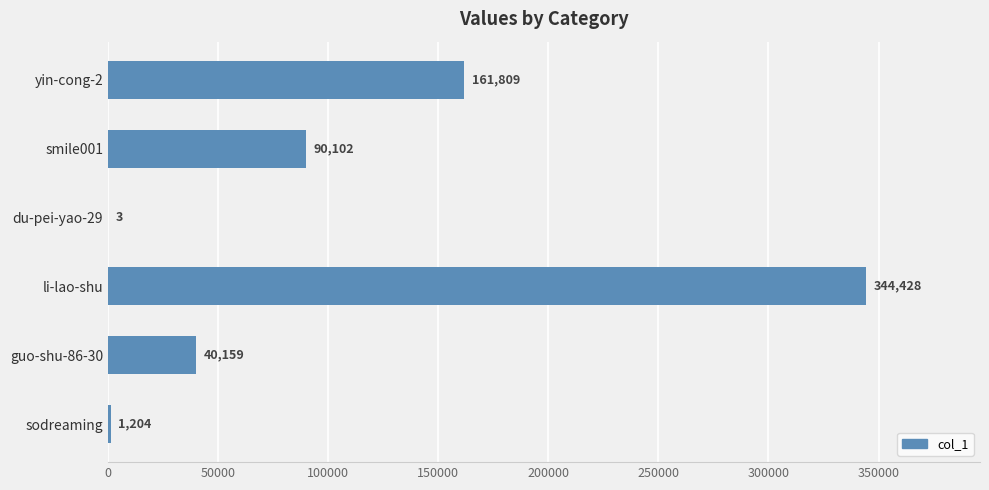

Count the number of categories in the chart.

6